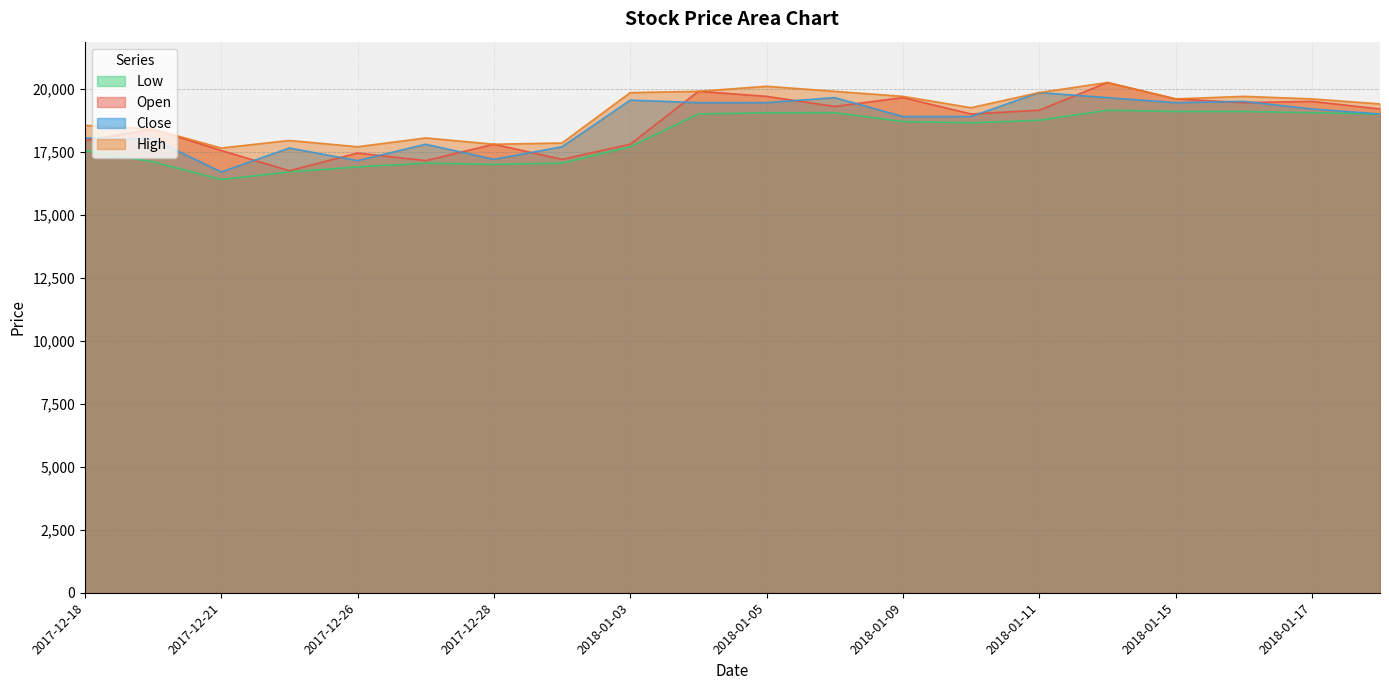

True or false: Low and Close cross at least once.

False